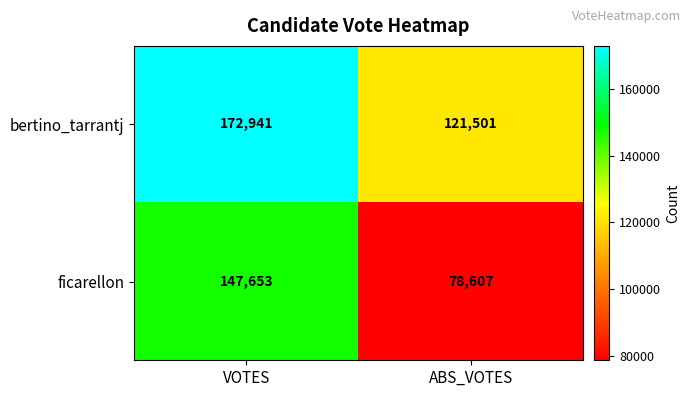

Which series has the widest spread of values?

ficarellon